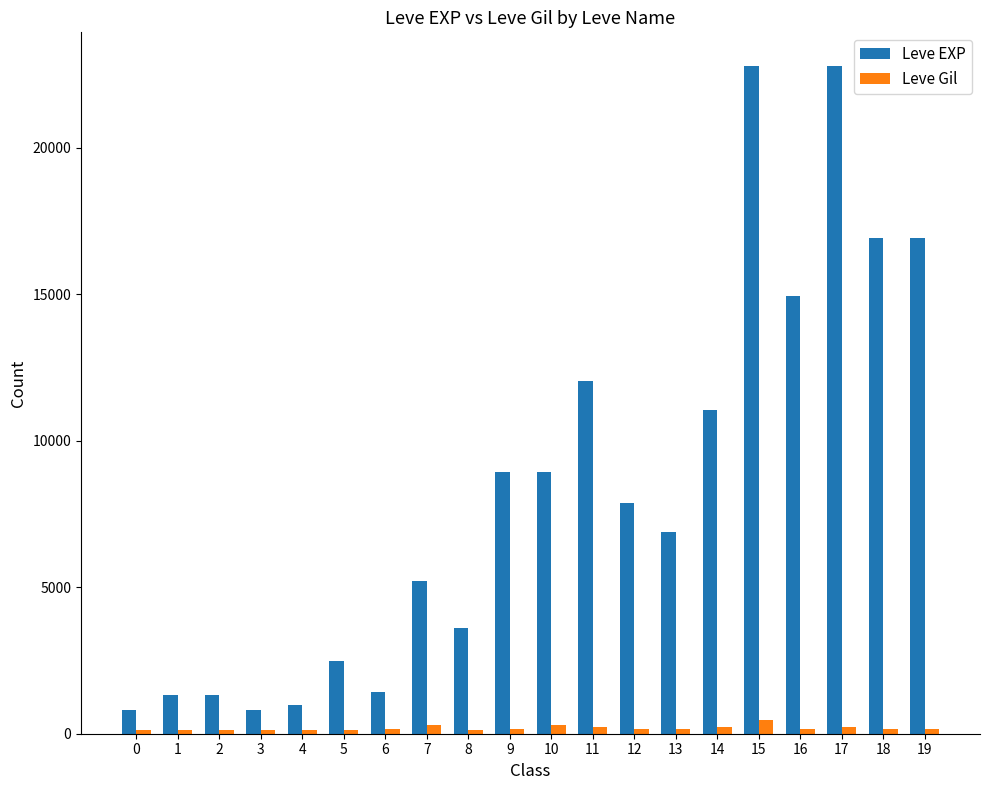

The value of Leve EXP at 7 is 3455. True or false?

False